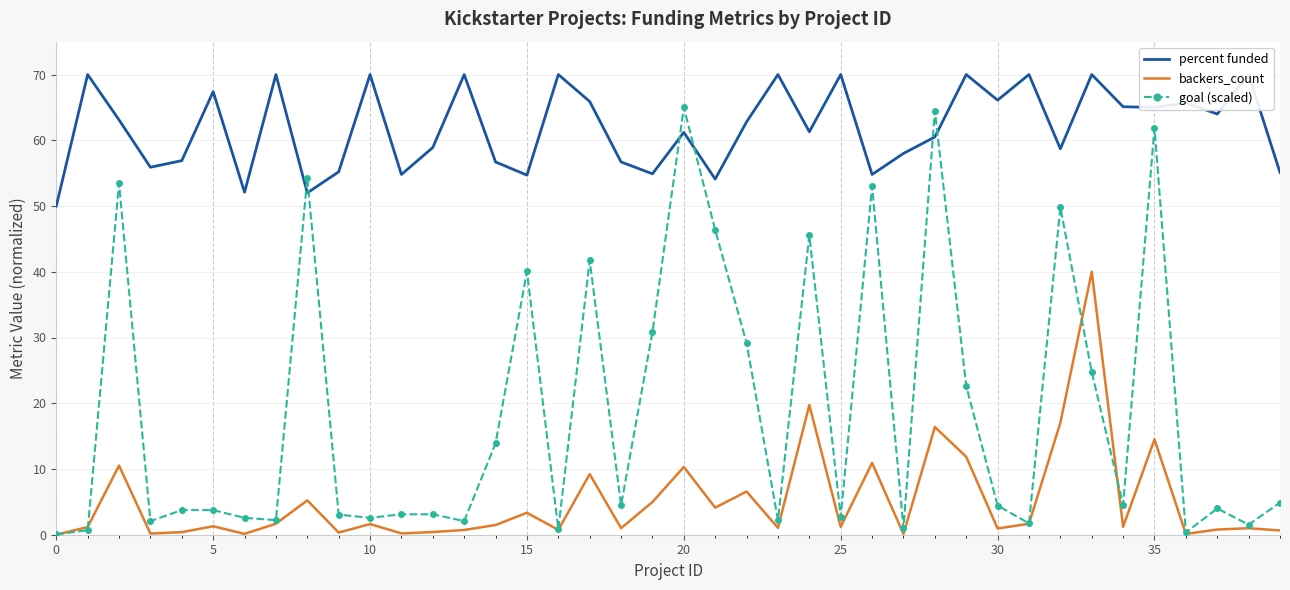

What is the difference between the maximum and minimum values in the percent funded series?

20.0